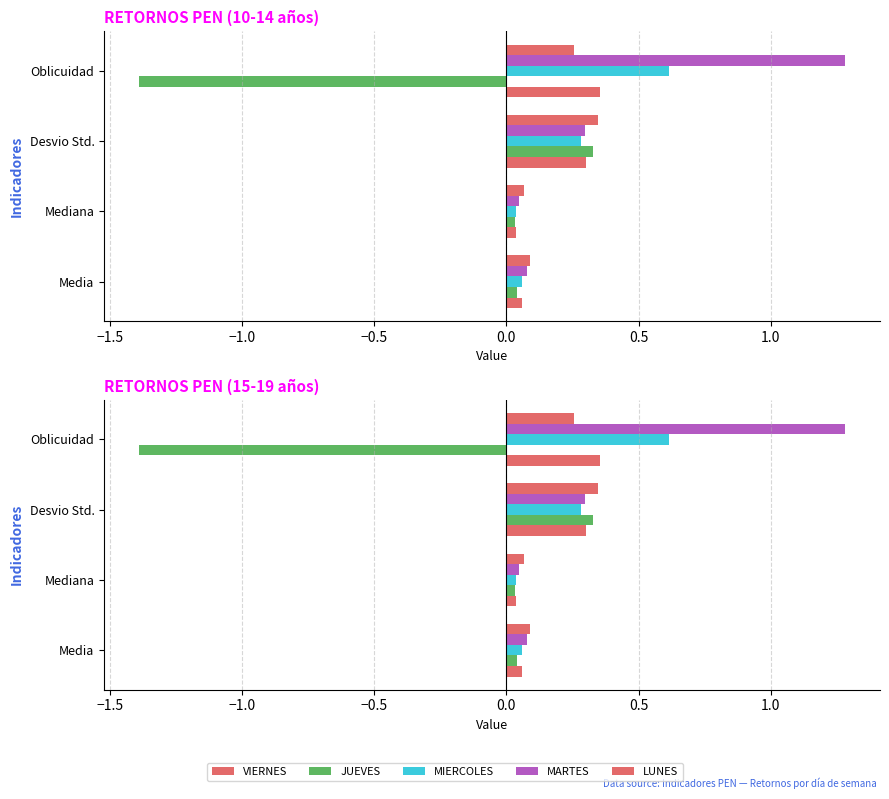

Between Mediana and Oblicuidad, which series saw the biggest shift?

JUEVES